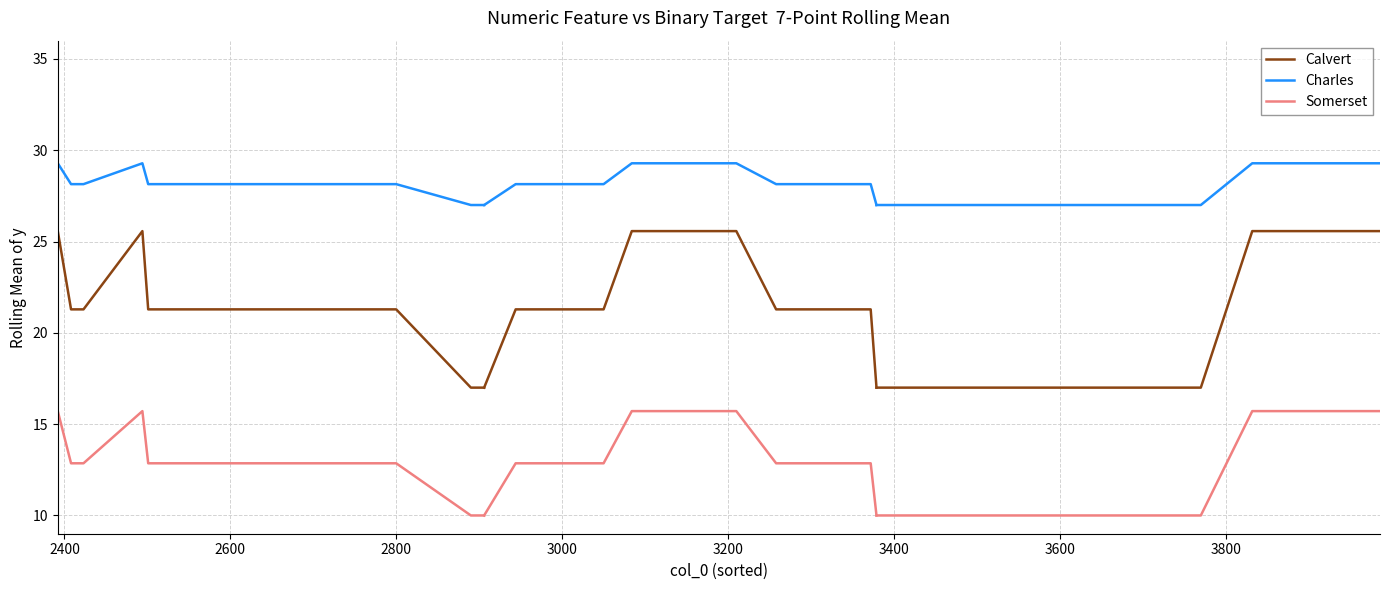

What are all the series names shown in the legend?

Calvert, Charles, Somerset